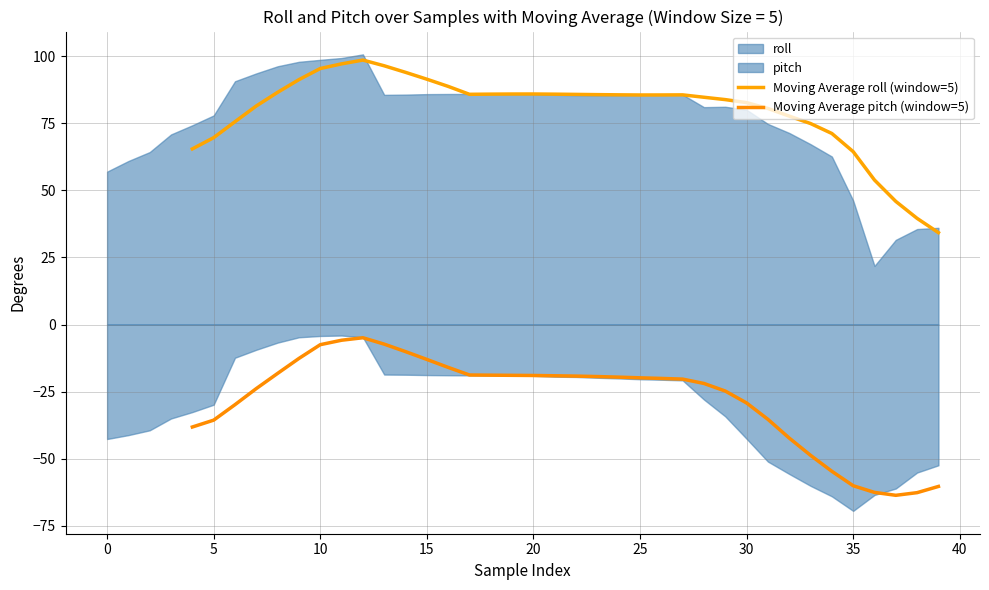

In Moving Average pitch (window=5), how many points are higher than both neighbors (excluding endpoints)?

1